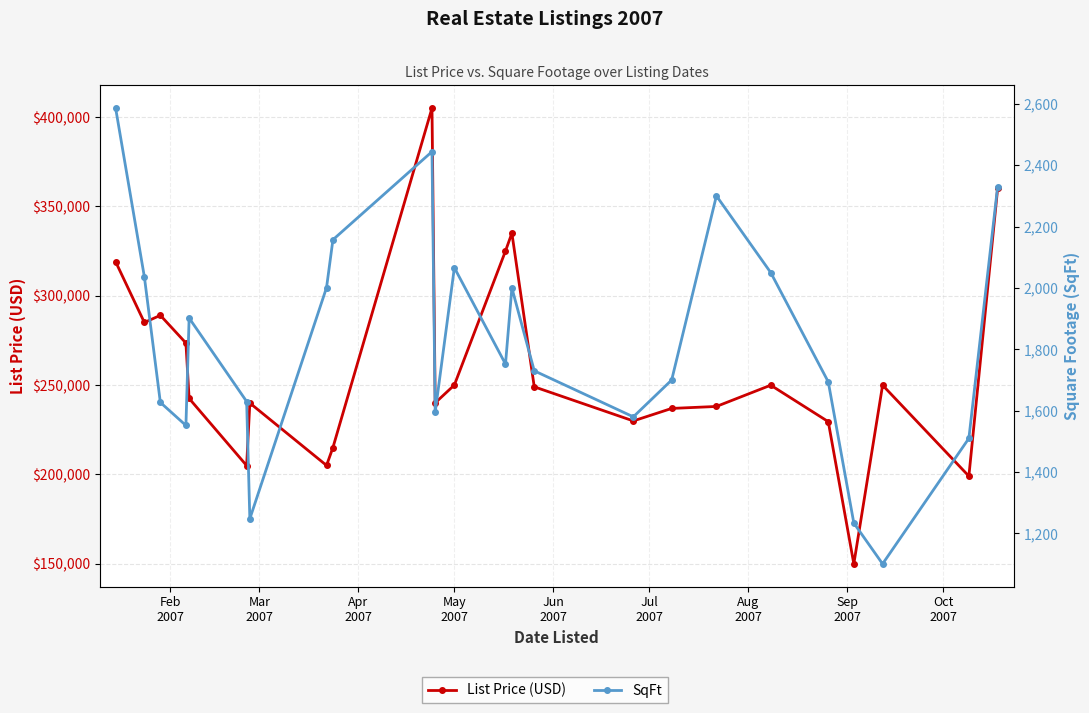

What position from the right is Feb
2007?

24